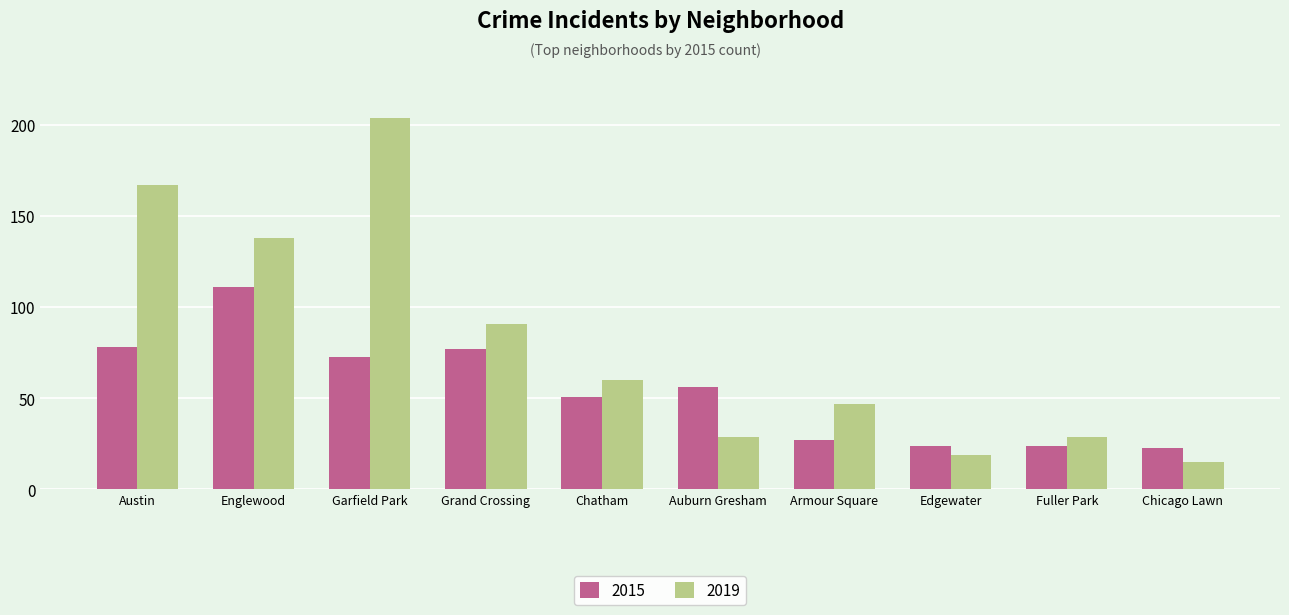

At which label is 2019 closest to 109?

Grand Crossing